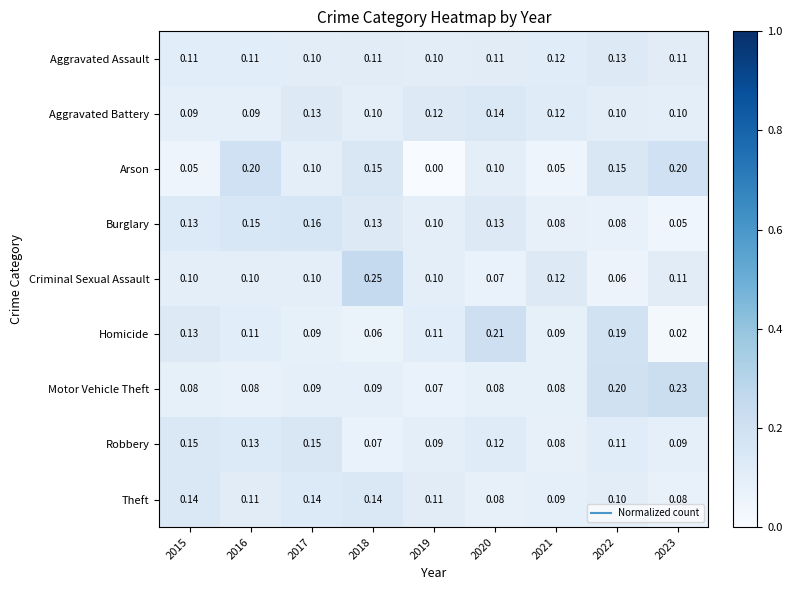

Which series changed the most between 2017 and 2023?

Motor Vehicle Theft